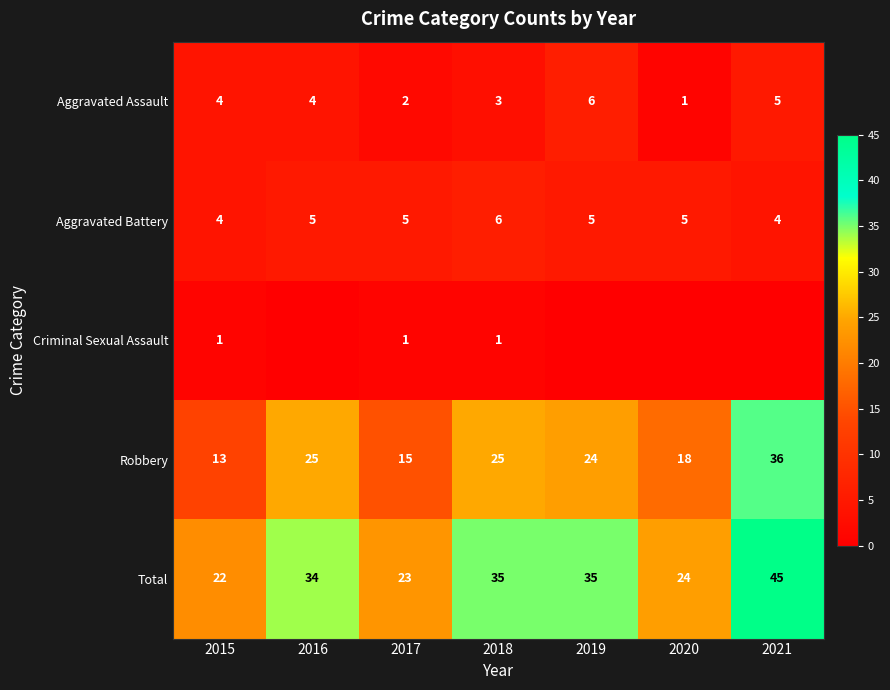

What is the spread (max minus min) of values at 2015?

21